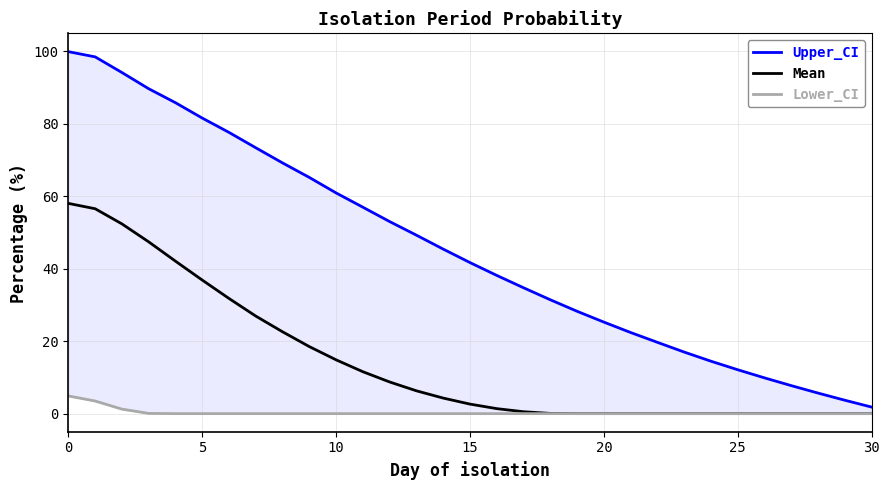

Which series has the largest range (max minus min)?

Upper_CI